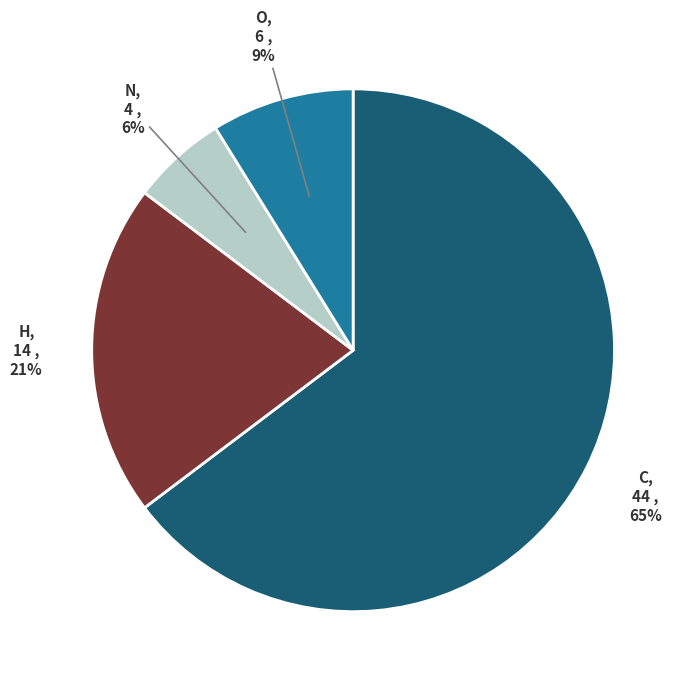

What percentage is the O slice, to the nearest percent?

9%